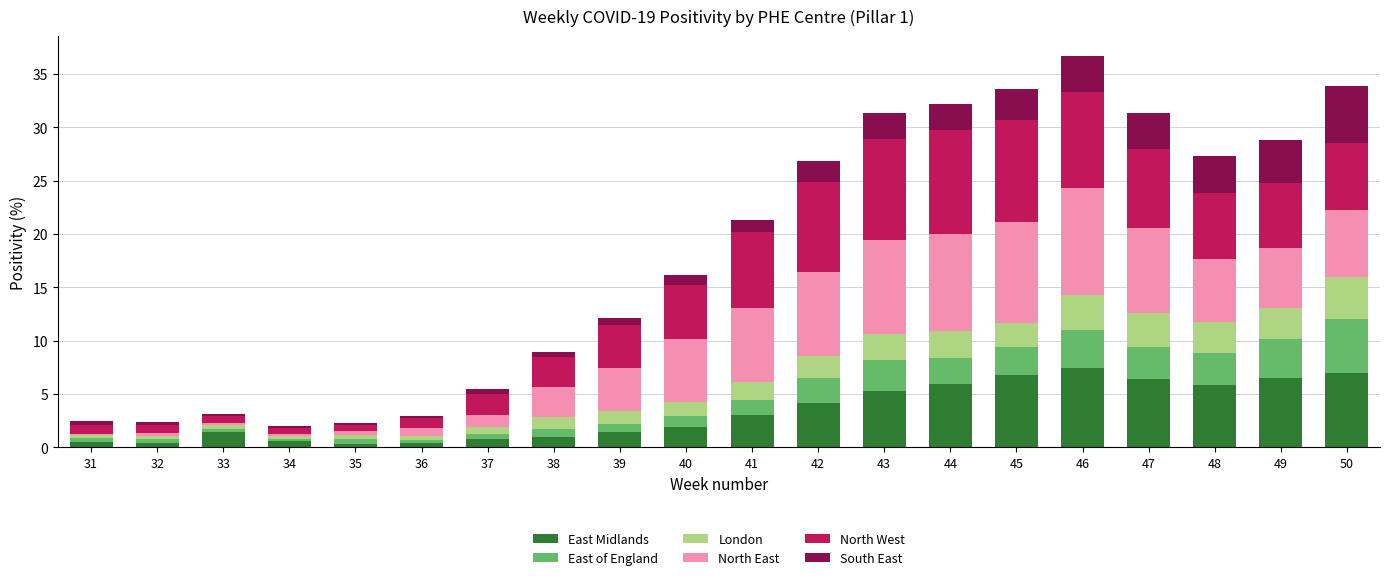

What is the sum of all East Midlands values?

67.2